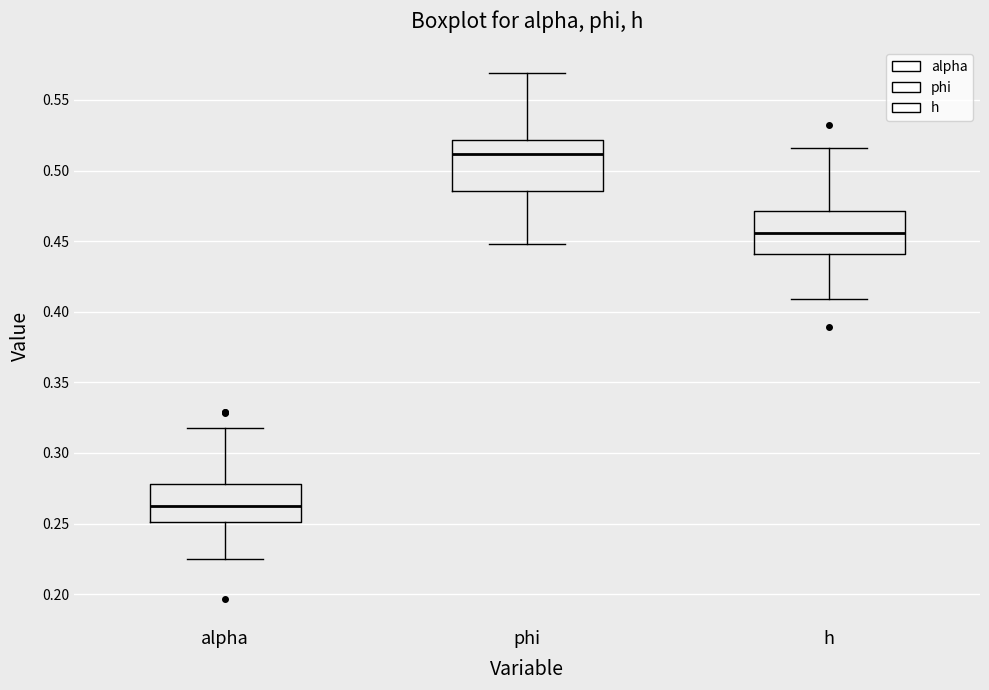

Where is the lower edge of the box for phi on the y-axis? The values are not printed on the chart, so give them approximately, as read against the axis.

0.485